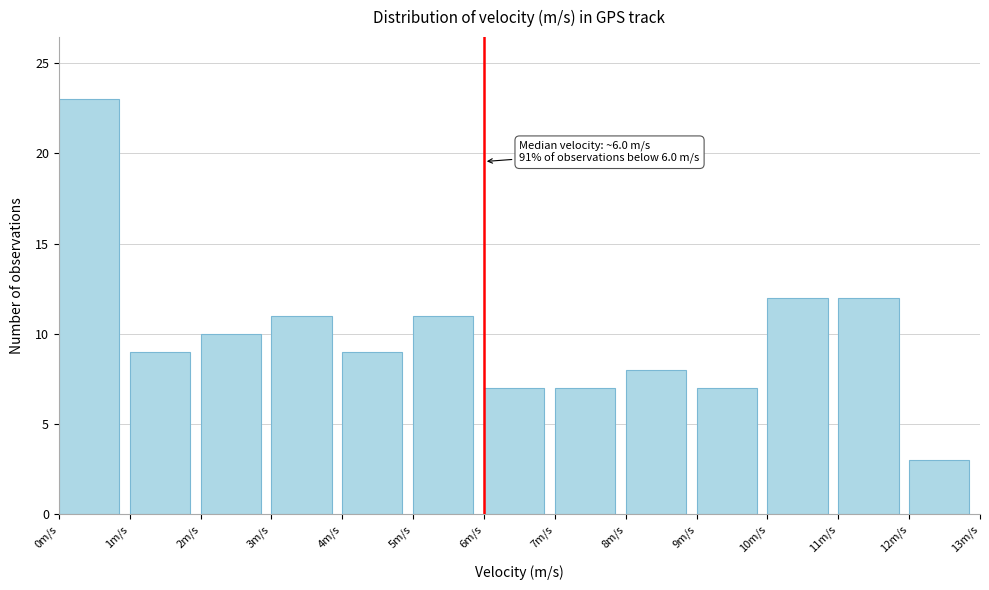

Which range on the x-axis has the tallest bar?

0 to 1